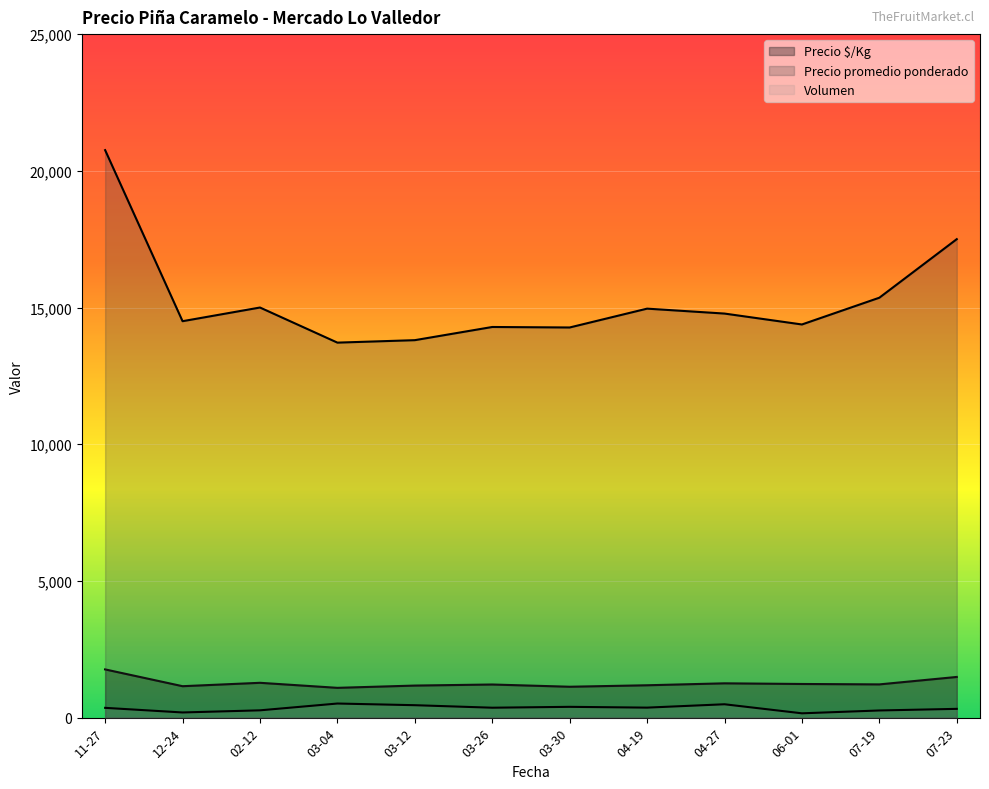

What is the difference between the highest and lowest values at 2021-03-12?

13476